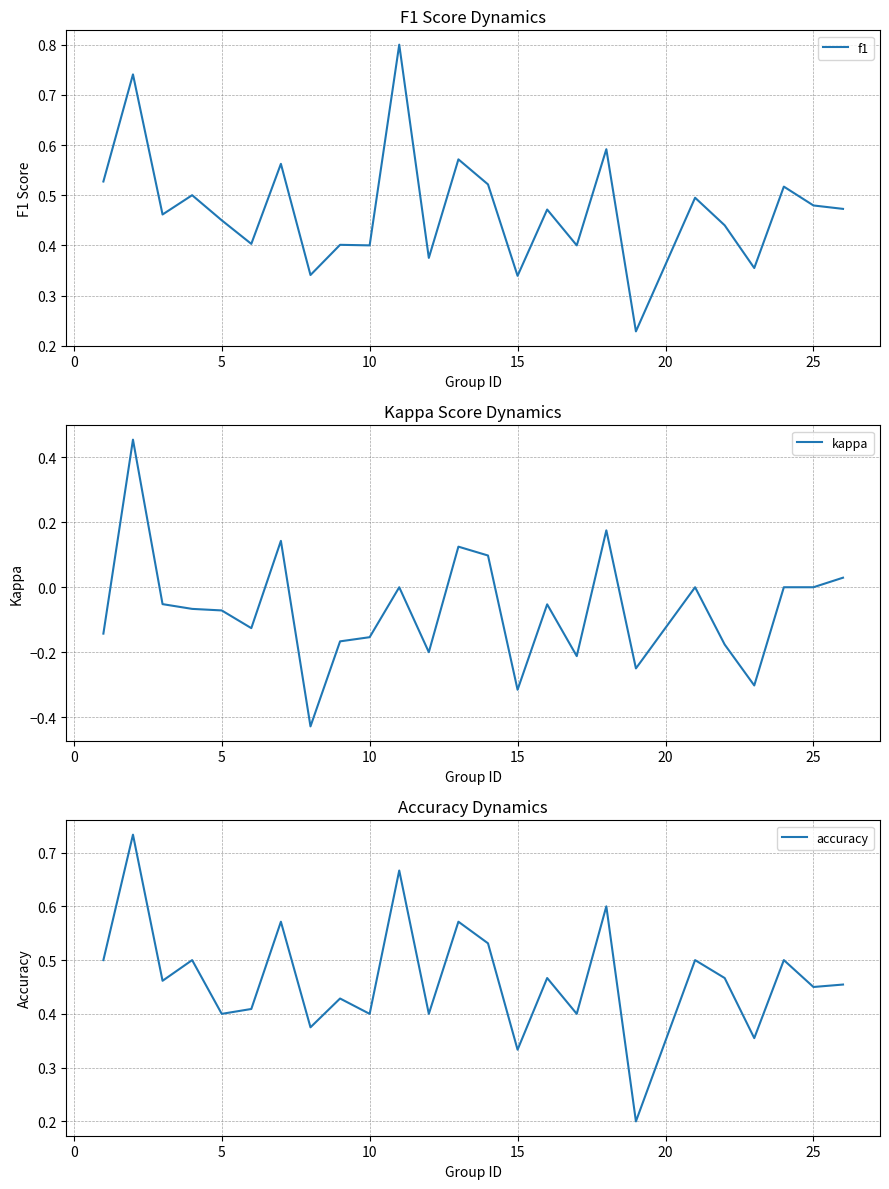

The kappa series shows -0.2 at 15. True or false?

False